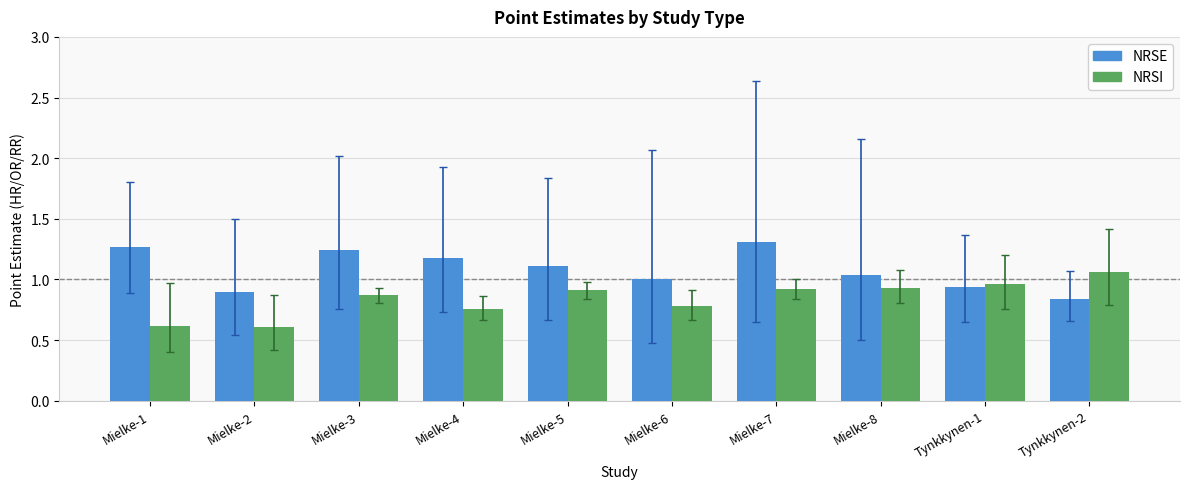

At how many categories does at least one series exceed 0?

10